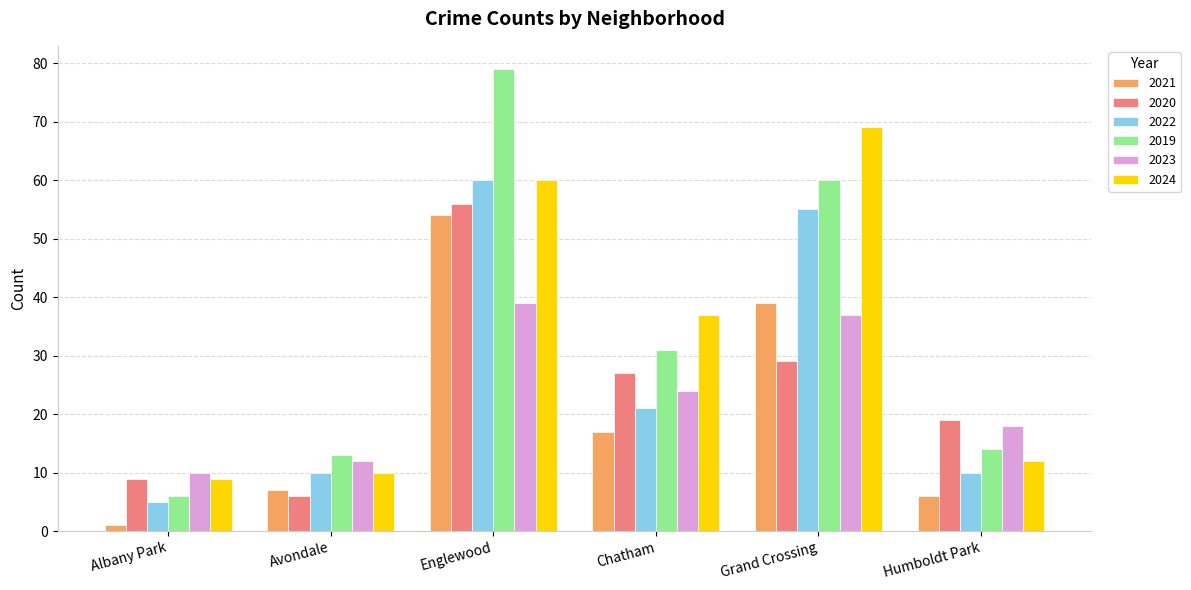

List the series in order of their peak value, highest first.

2019, 2024, 2022, 2020, 2021, 2023